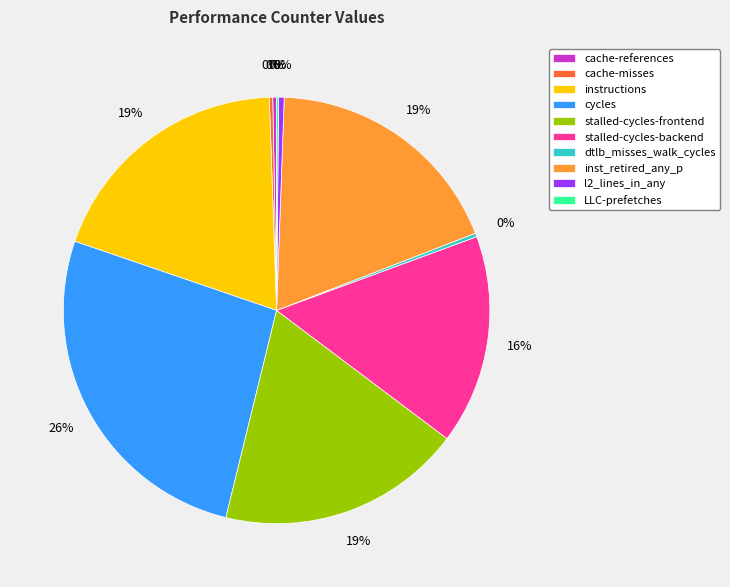

To the nearest percent, what is the average slice percentage?

10%